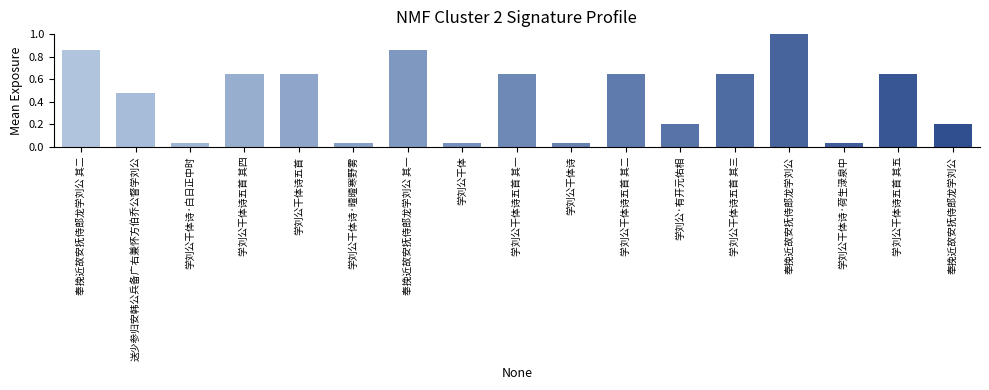

What is the approximate value at 送少参归安韩公兵备广右兼怀方伯乔公督学刘公?

0.5